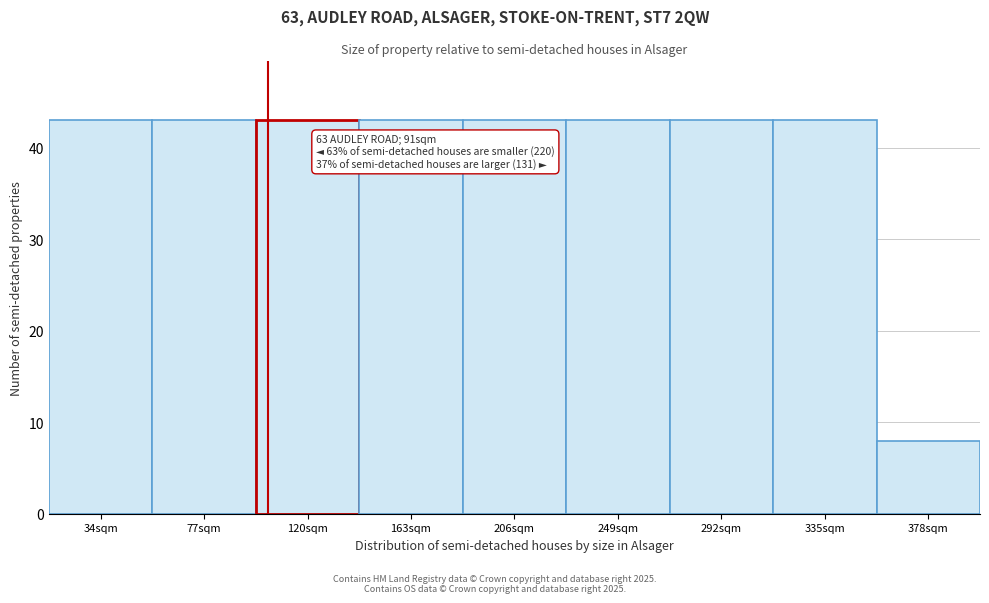

Reading right to left, transcribe all the data shown in this chart.

8	43	43	43	43	43	43	43	43